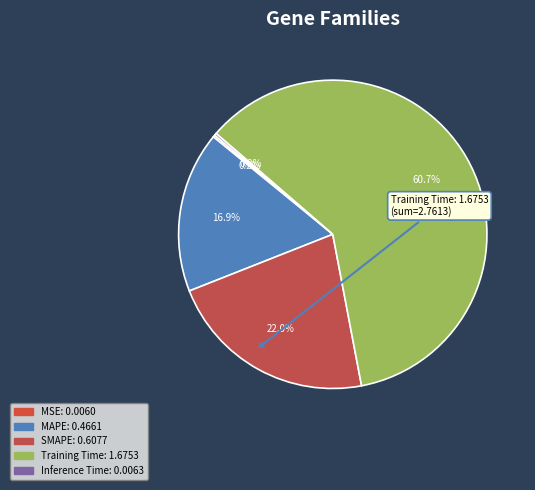

True or false: SMAPE accounts for 22% of the total.

True